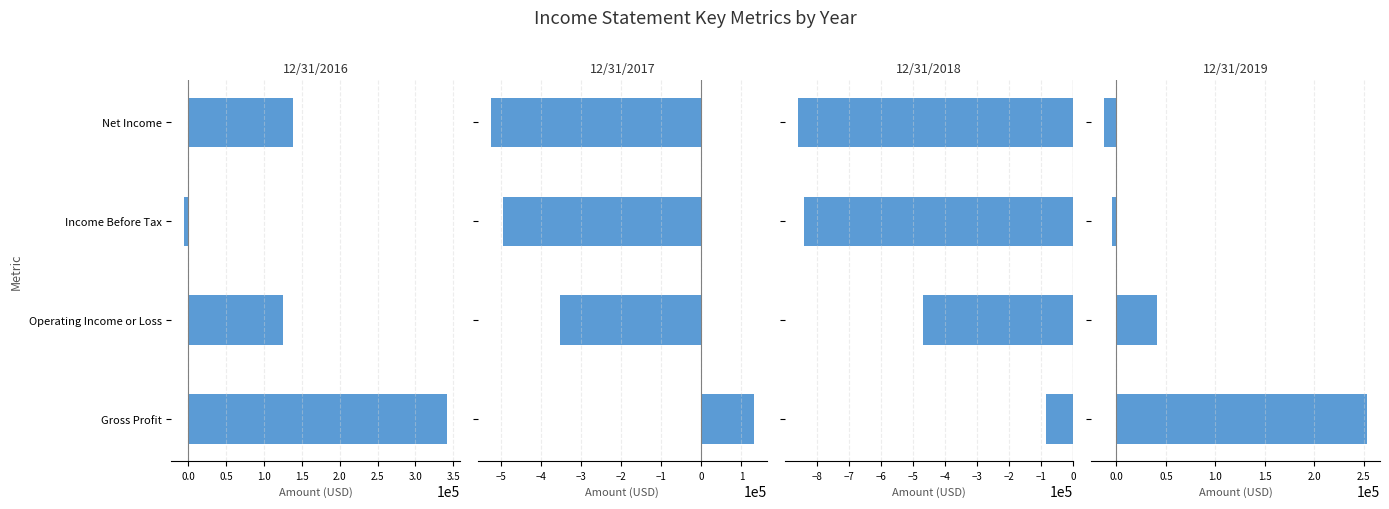

What is the difference between the highest and lowest values at Income Before Tax?

835516